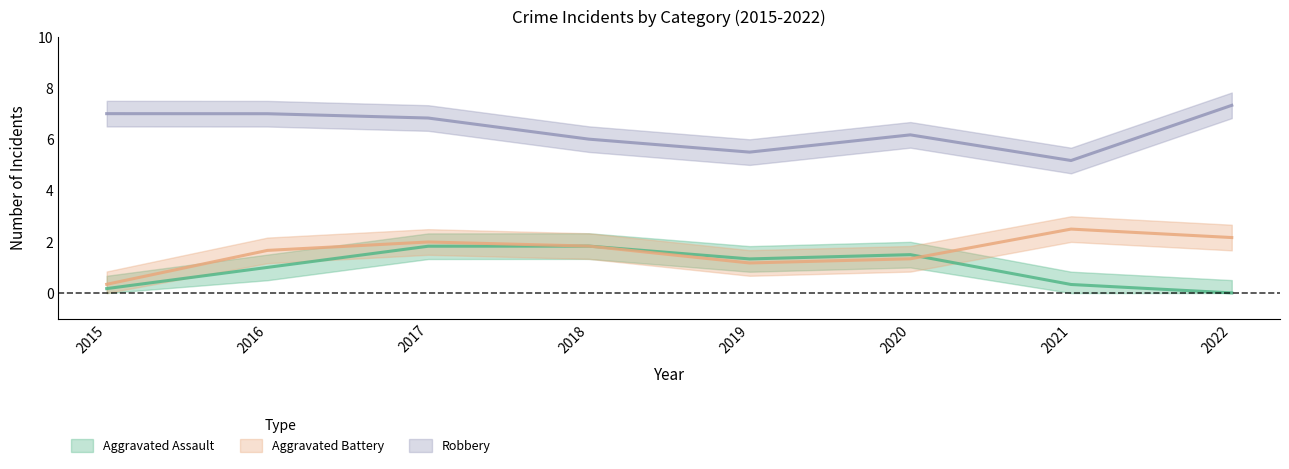

True or false: Aggravated Assault has more than 2 interior local peaks.

False